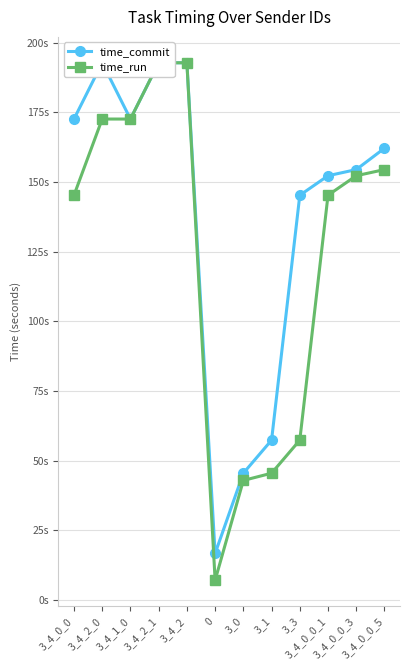

Between 3_4_1_0 and 3_4_0_0_5, which series saw the biggest shift?

time_run